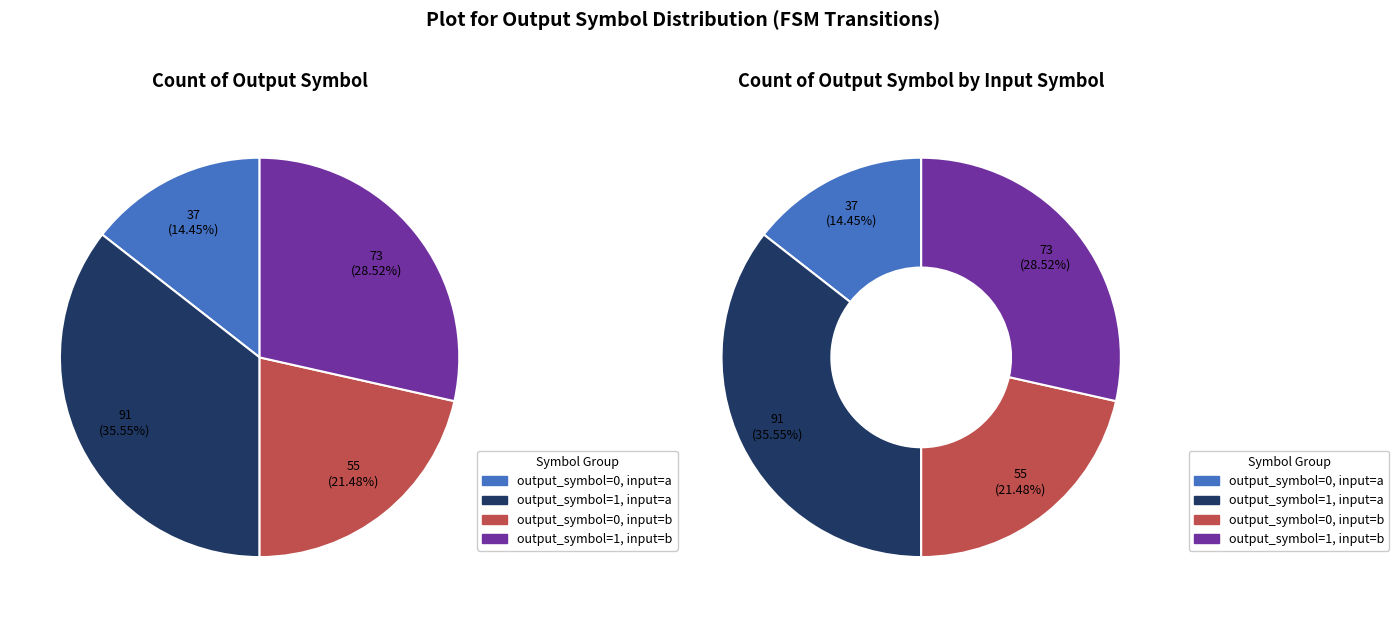

How many segments does this pie chart have?

4